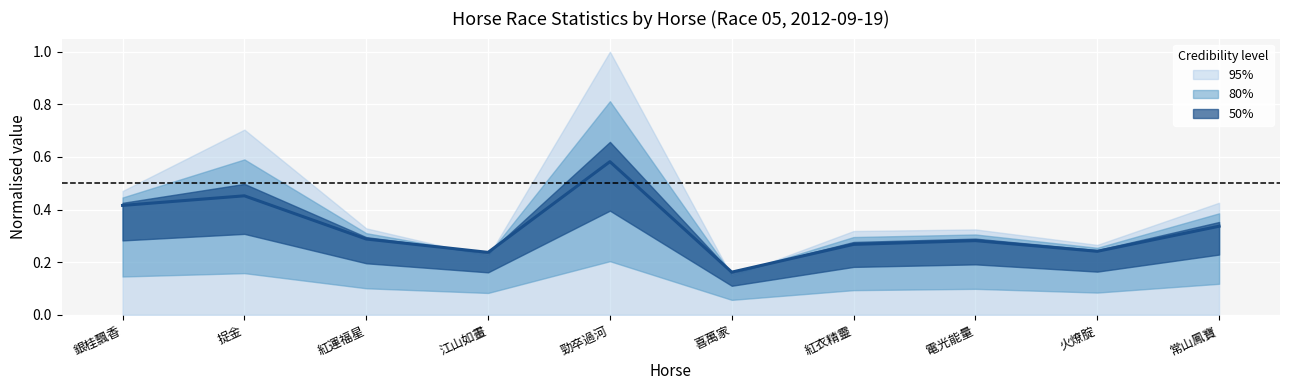

What value does the data have at 常山鳳寶?

0.3